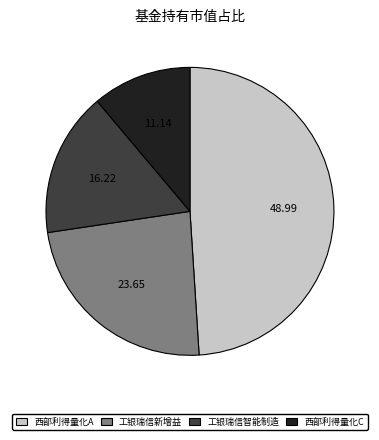

Is there a majority slice in this chart?

No